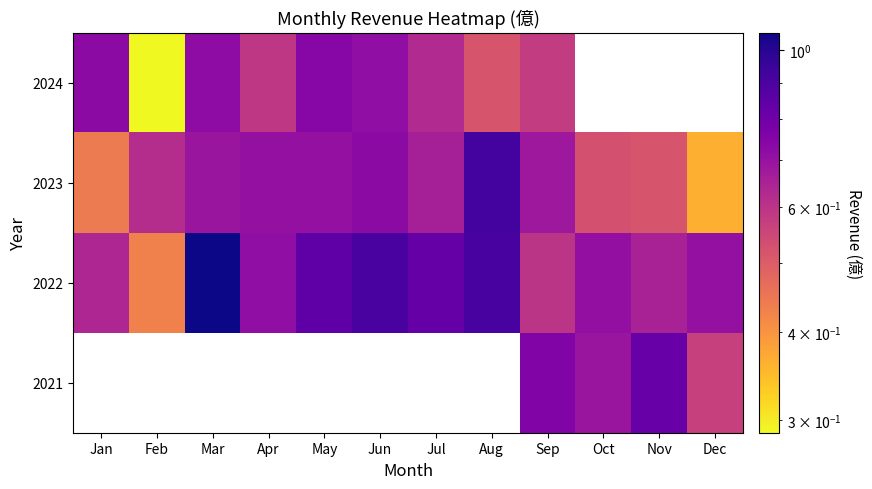

Rank the categories by 2022 value from highest to lowest.

Mar, Aug, Jun, May, Jul, Apr, Oct, Dec, Nov, Jan, Sep, Feb